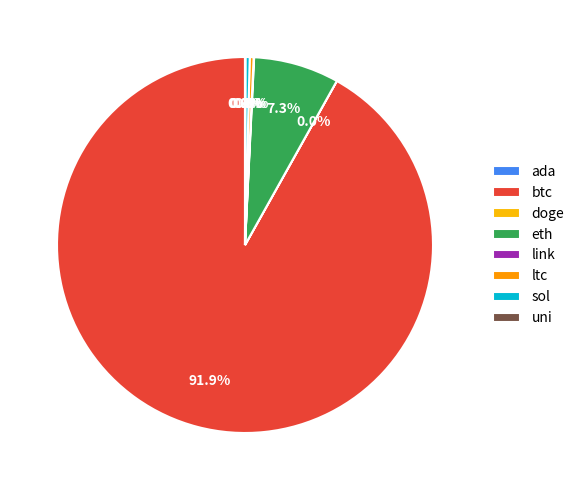

To the nearest percent, what is the average slice percentage?

12%